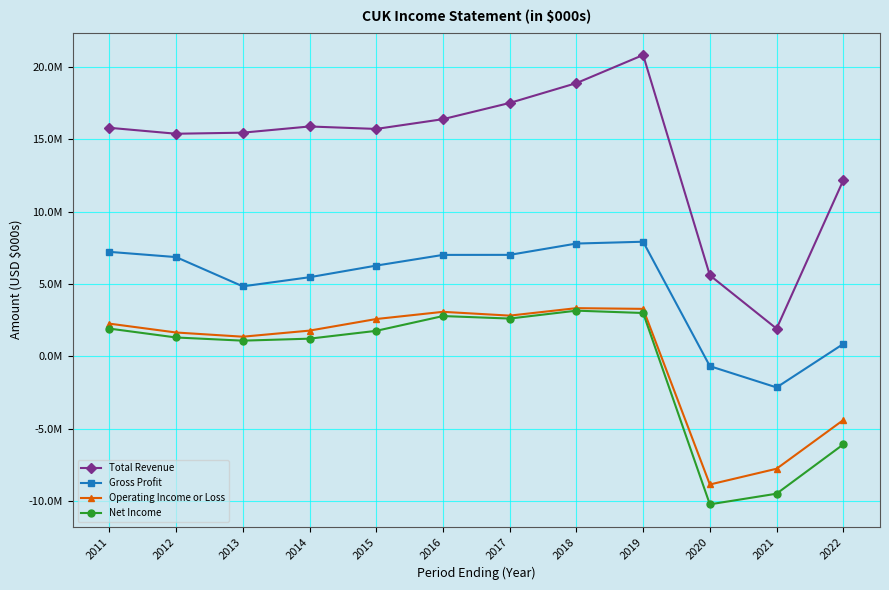

Does the chart display data point markers on the line(s)?

Yes